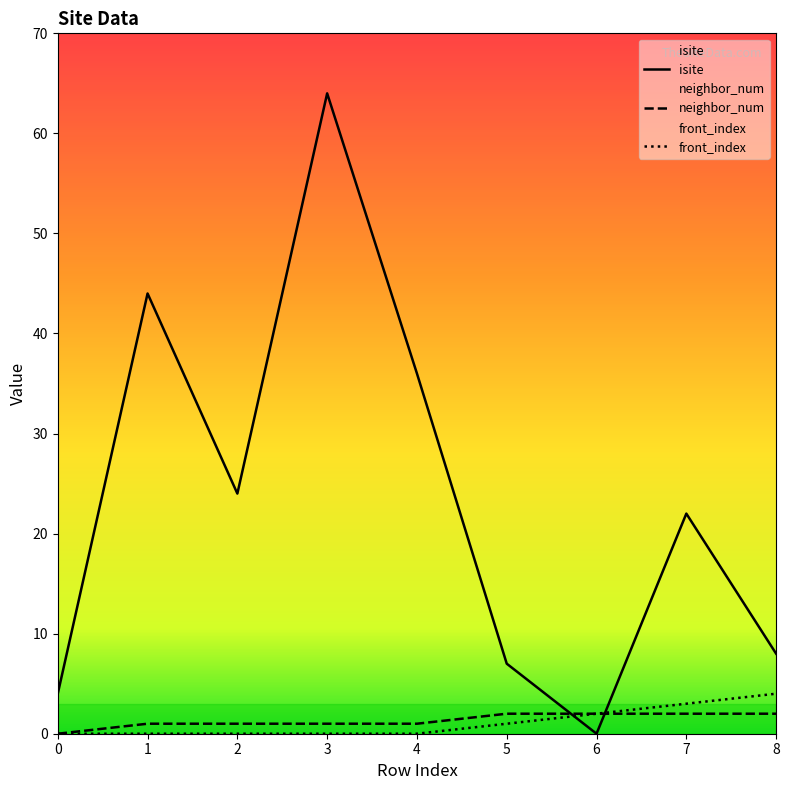

True or false: isite has a value of 0 at 6.

True